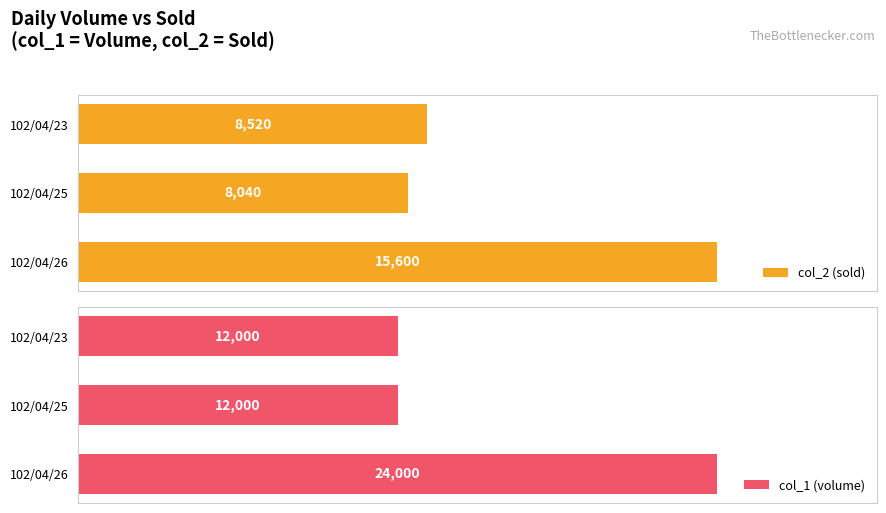

Where is col_2 (sold) nearest to the value 11820?

102/04/23